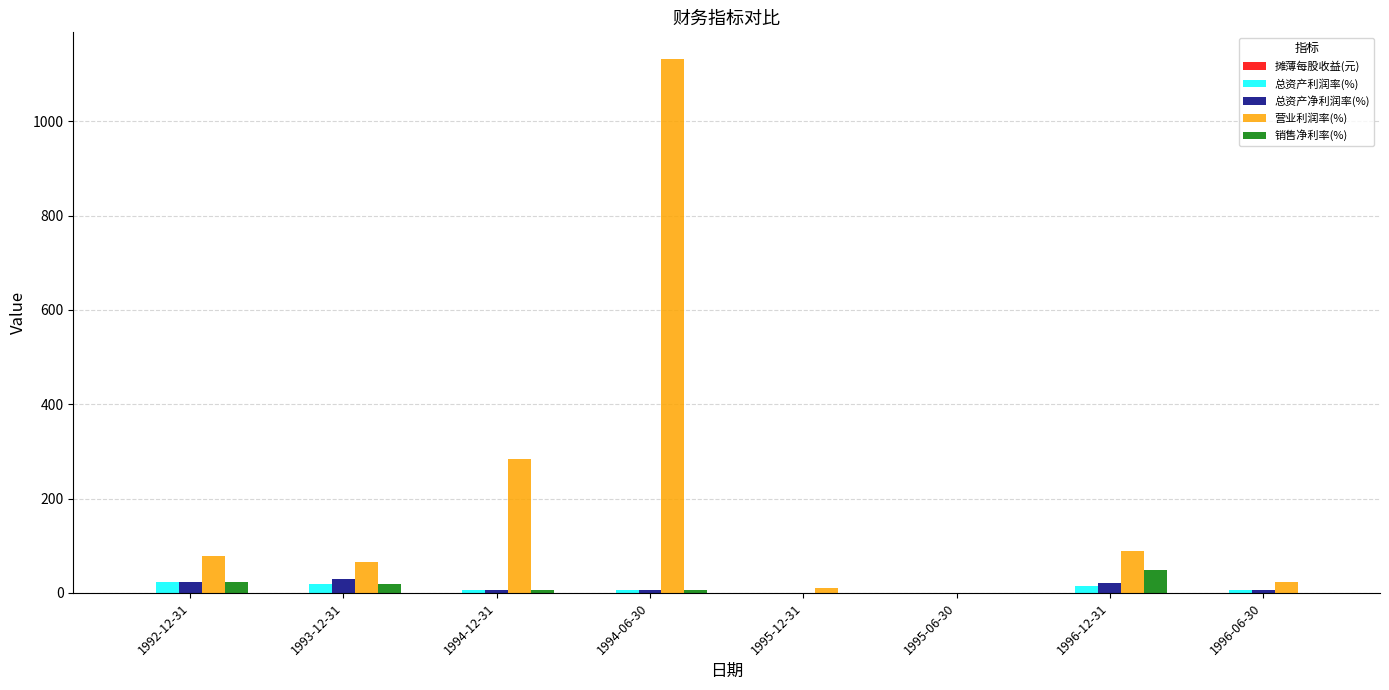

Where is 营业利润率(%) nearest to the value 565?

1994-12-31